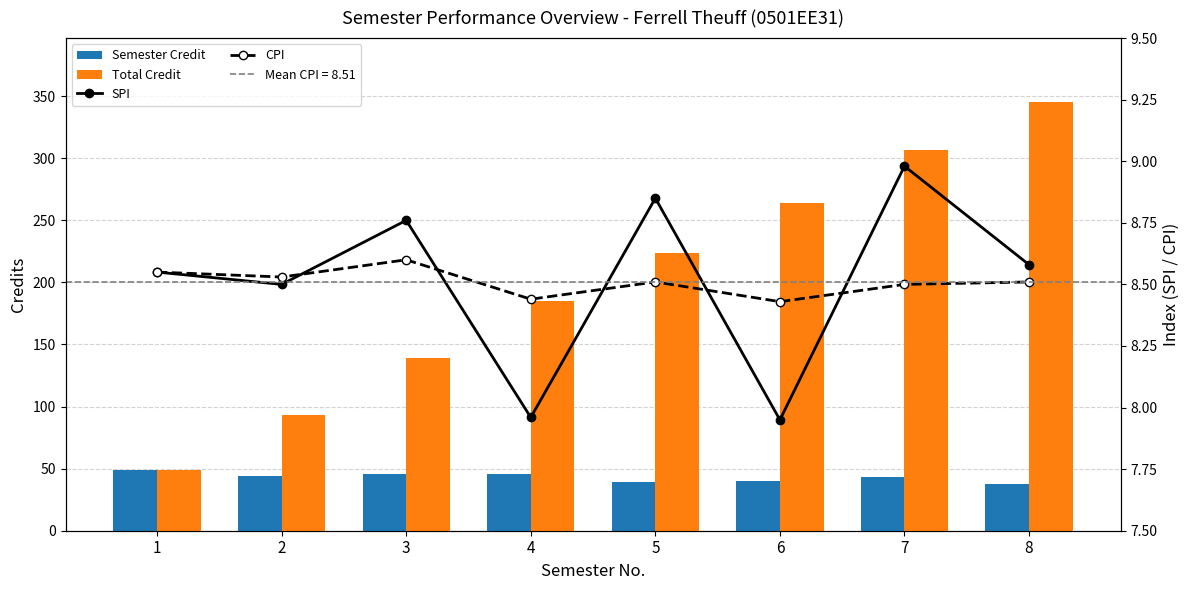

Which series has the largest total across all categories?

Total Credit